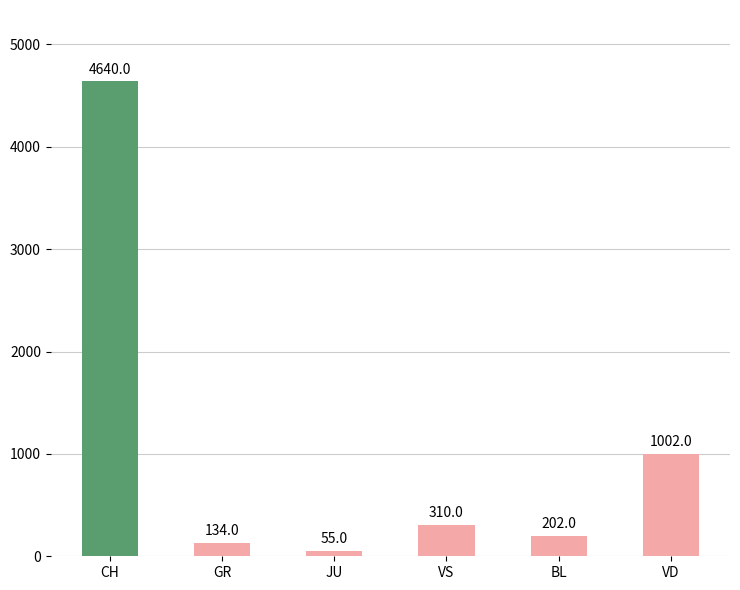

What is the value of the 2nd bar from the left?

134